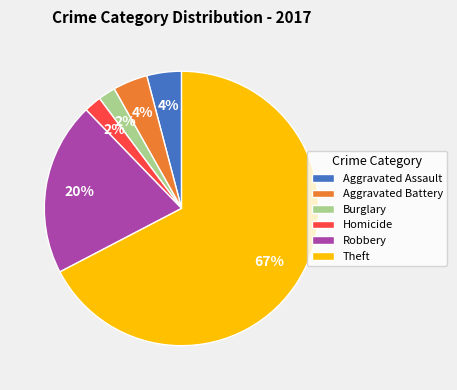

To the nearest percent, what is the combined percentage of Aggravated Assault and Homicide?

6%